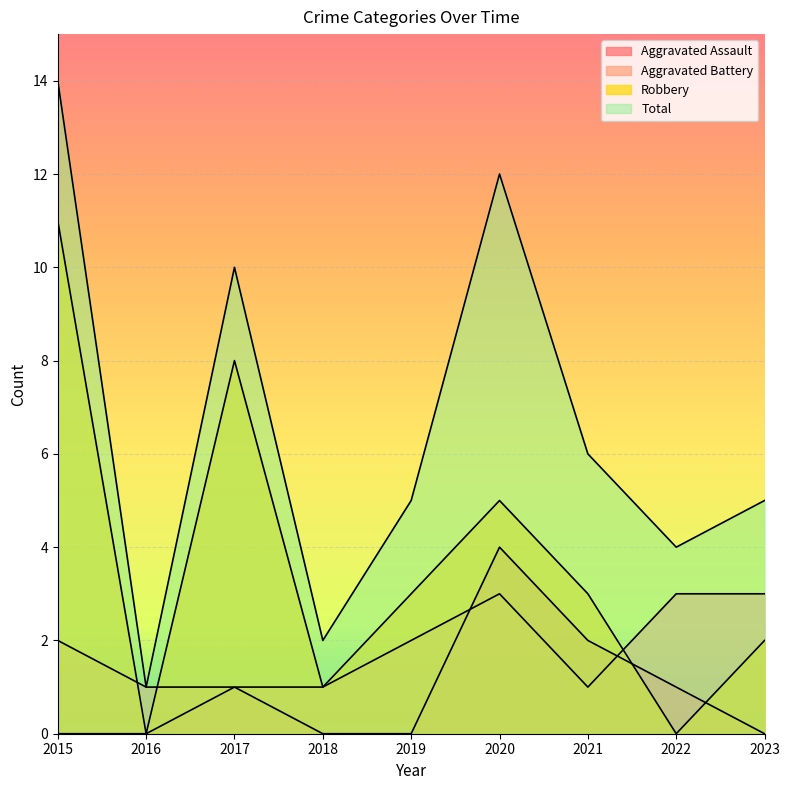

What is the value of the Total point at the 8th from the left?

4